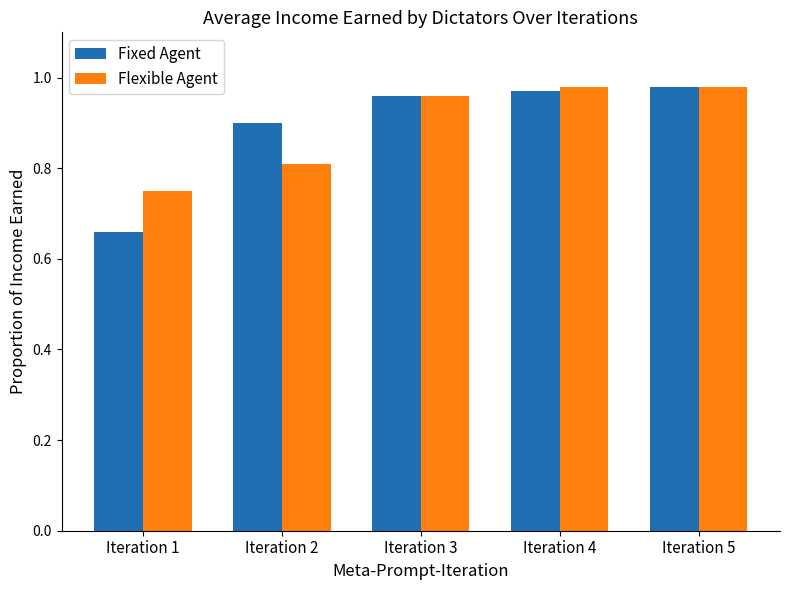

At which category does the chart reach its minimum across all series?

Iteration 1